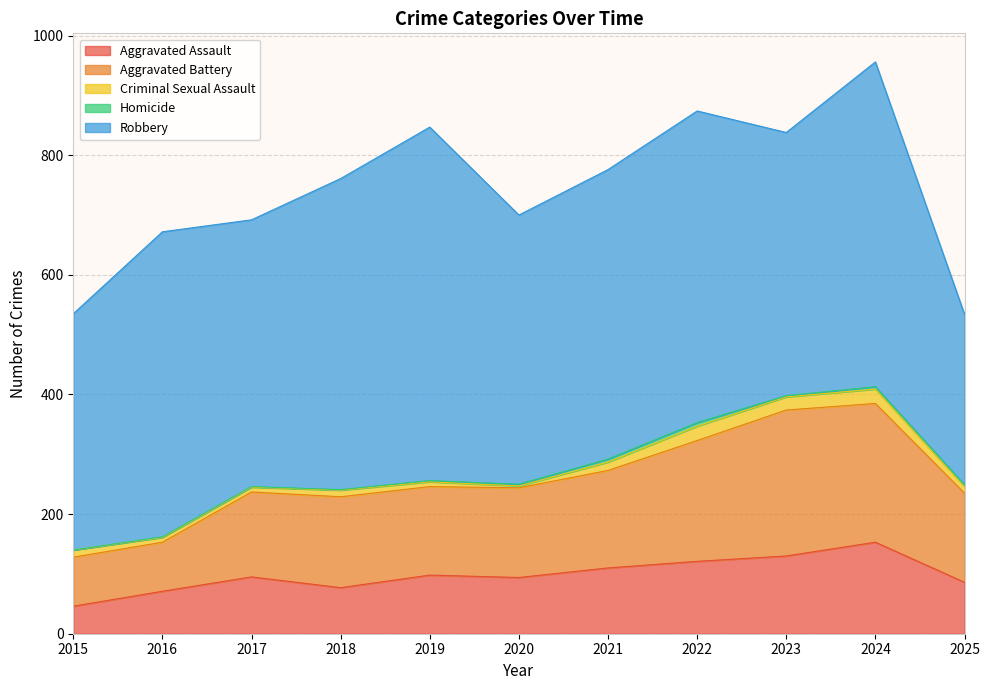

What is the approximate value of Criminal Sexual Assault at 2025, to the nearest 5?

10